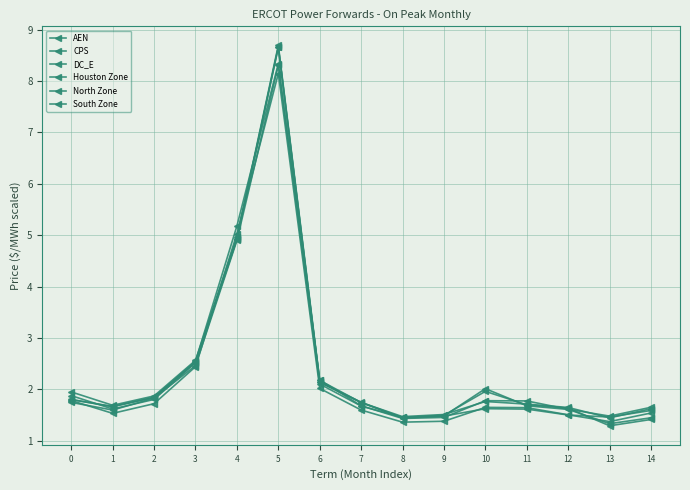

List the series in order of their peak value, highest first.

CPS, AEN, DC_E, Houston Zone, South Zone, North Zone